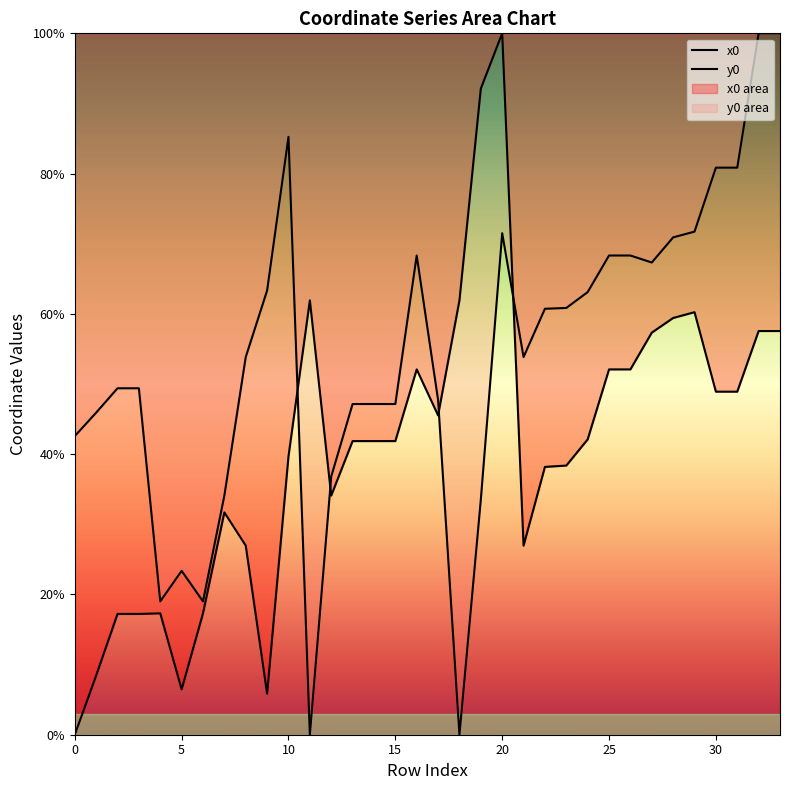

List the labels in order of y0 value, largest first.

32, 33, 10, 30, 31, 29, 20, 28, 16, 25, 26, 27, 9, 24, 23, 22, 8, 21, 2, 3, 17, 13, 14, 15, 1, 0, 12, 7, 19, 5, 4, 6, 11, 18